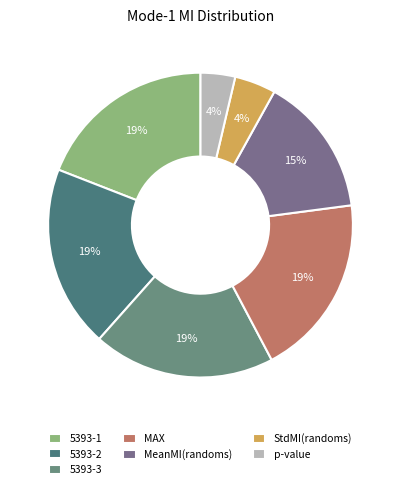

How many slices are in this pie chart?

7